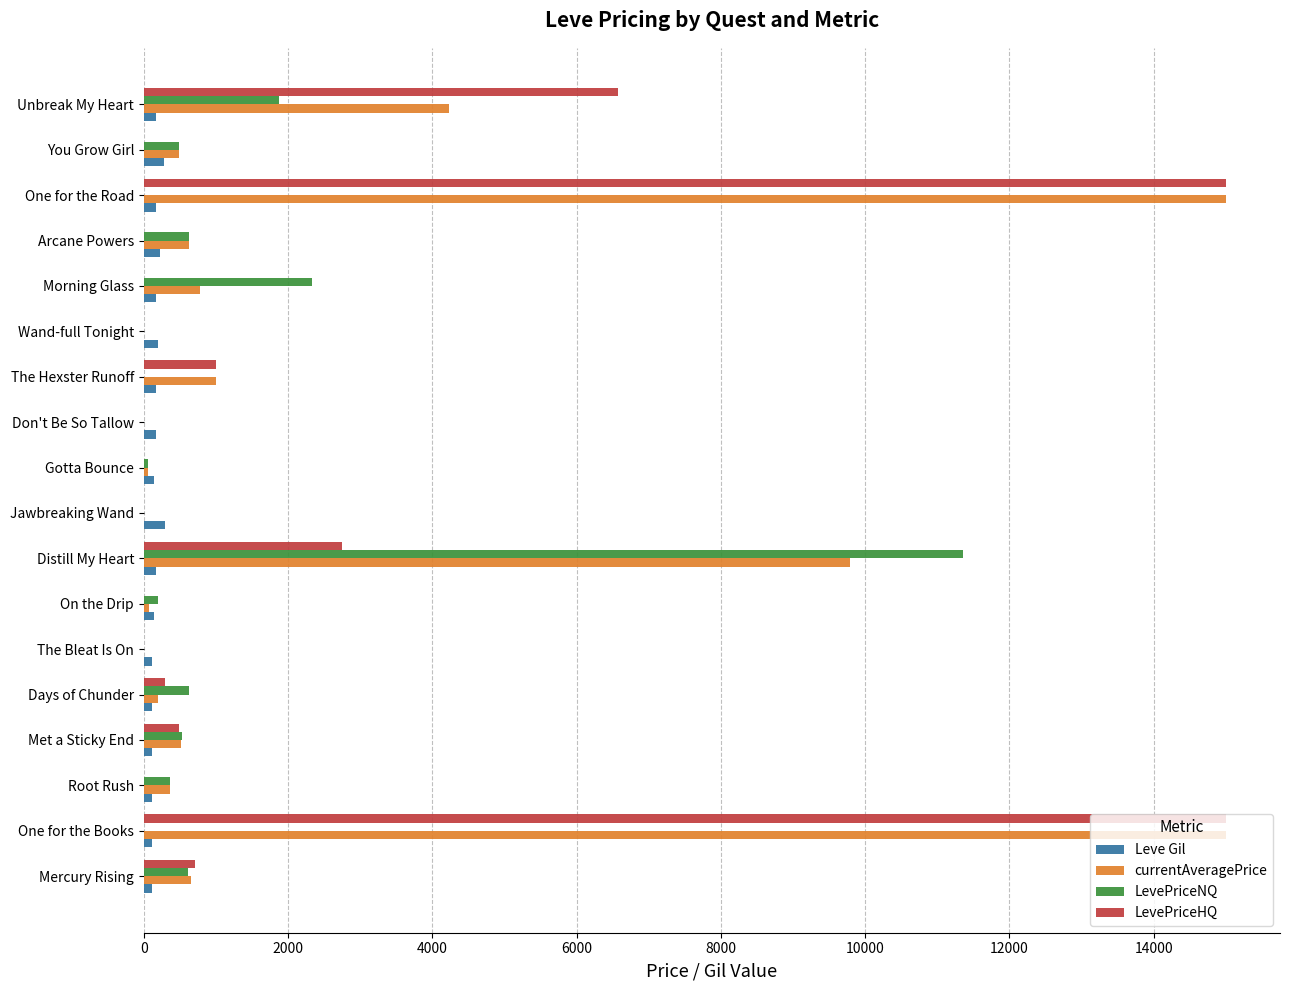

What is the sum of all Leve Gil values?

2977